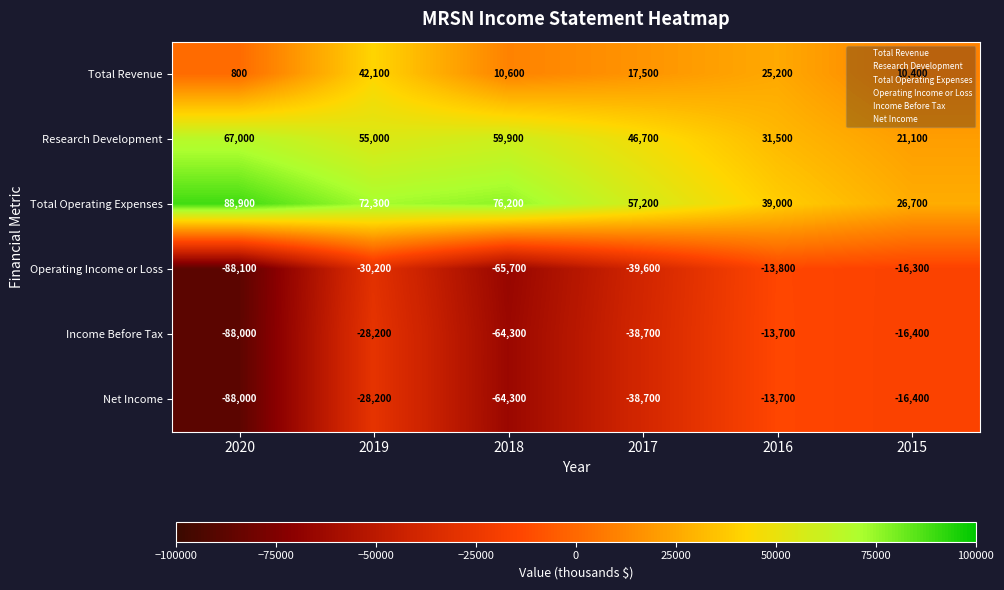

At which label does Total Operating Expenses first exceed 72300?

2020